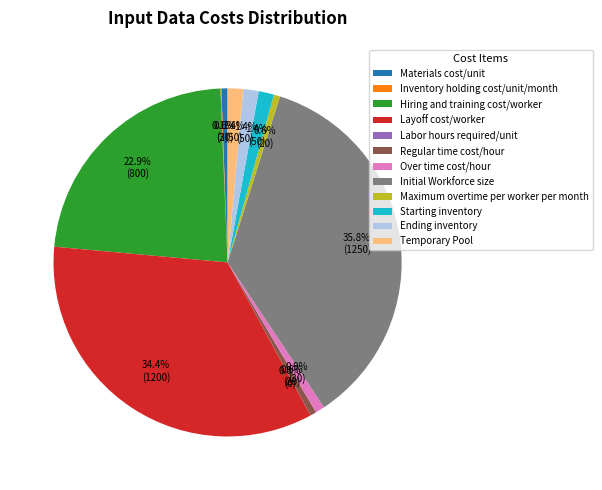

Is Temporary Pool the majority of the pie?

No